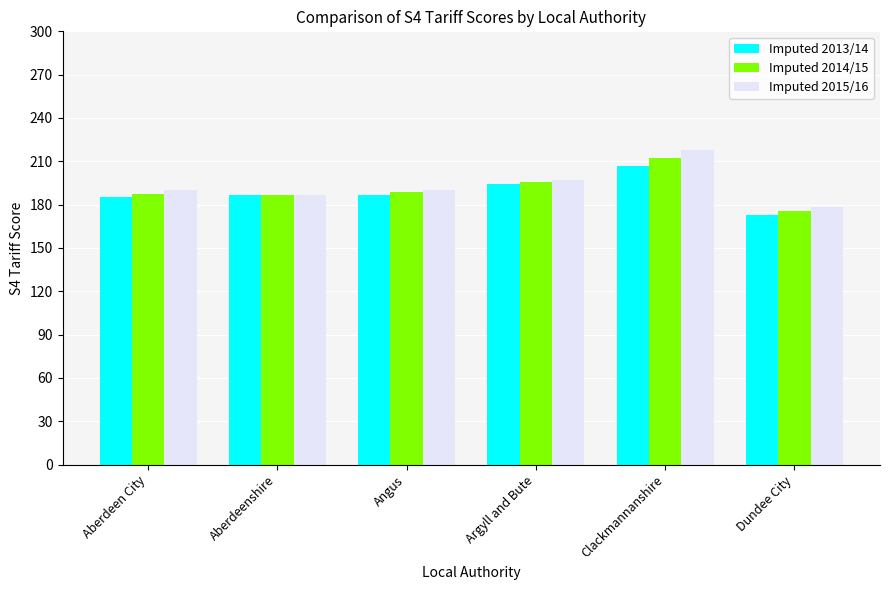

Which category has the highest value in the Imputed 2015/16 series?

Clackmannanshire